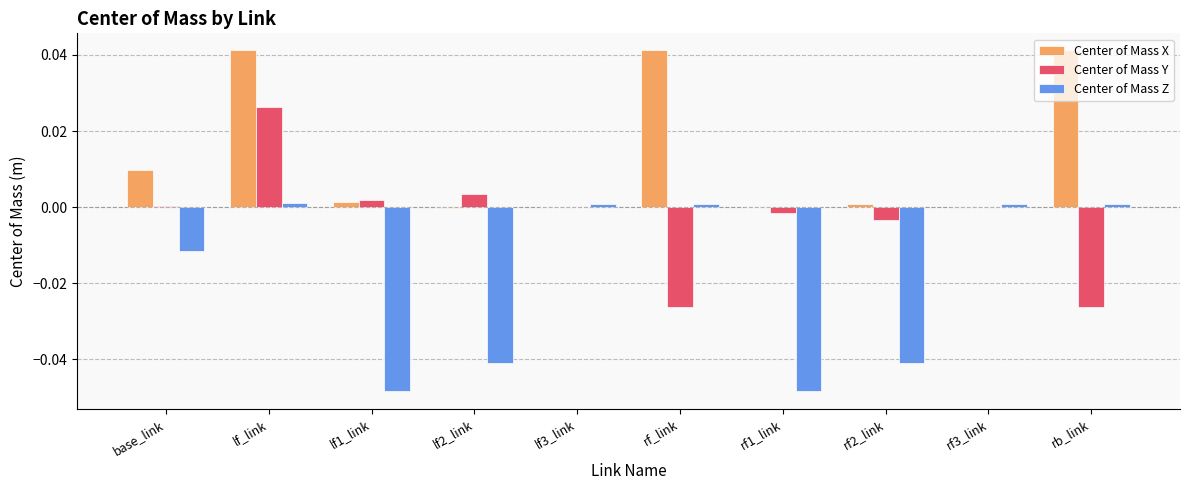

Is it true that Center of Mass Z equals 0.0 at rf3_link?

True